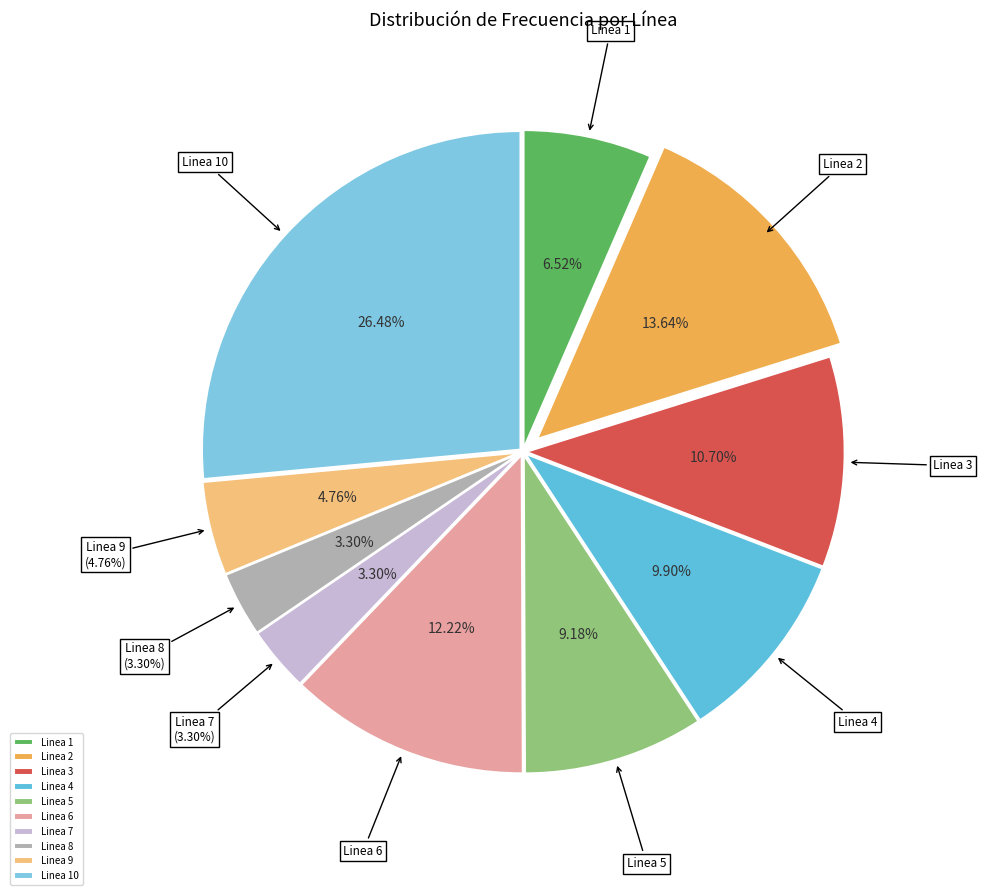

What is the ratio of the value at Linea 7 to the value at Linea 1?

0.5